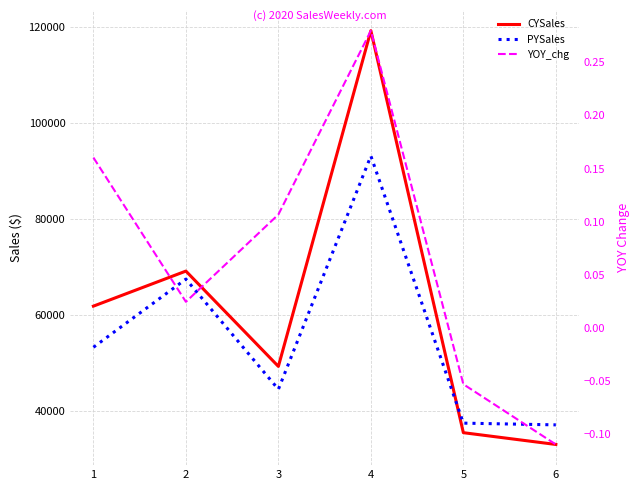

What is the value of the CYSales point at the 3rd from the left?

49351.0